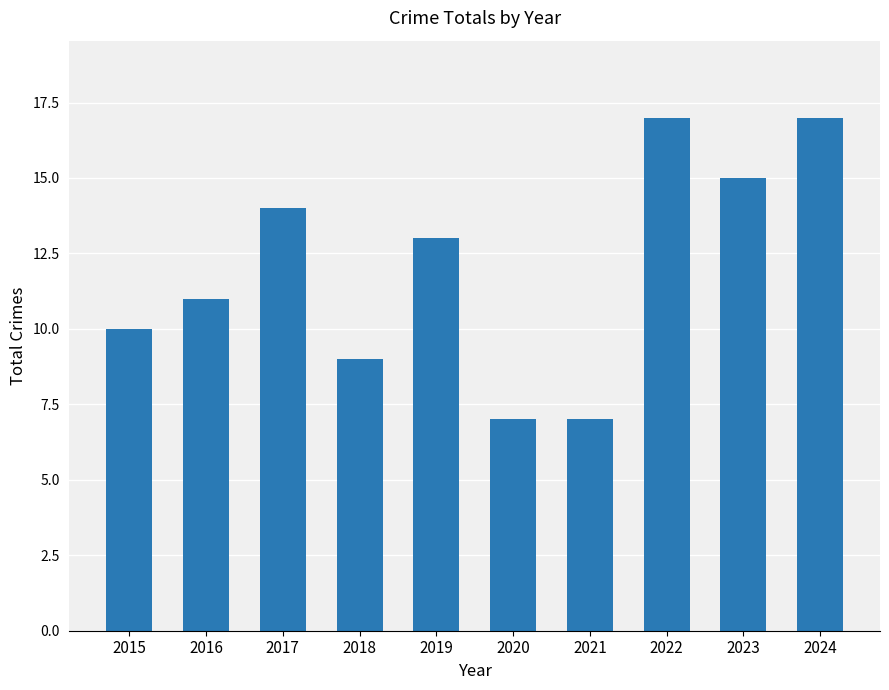

How many data points does each series have?

10